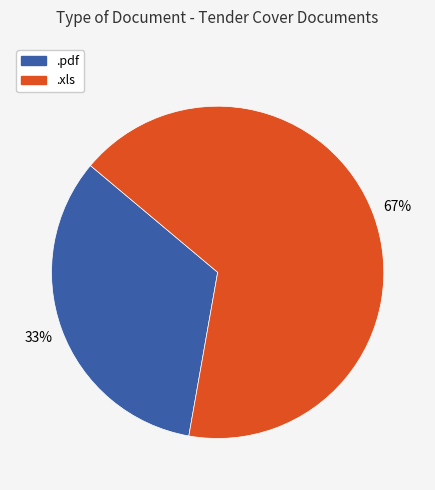

How many segments does this pie chart have?

2